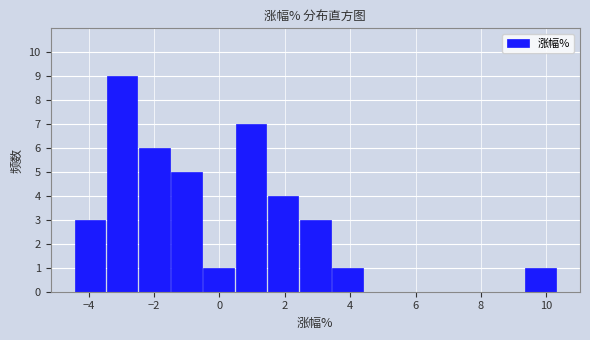

Reading left to right, transcribe this chart: for each bar, give the range it covers on the x-axis and its height. Neither the bar edges nor the heights are printed on the chart, so give them approximately, as read against the axes.

-4.4 to -3.4: 3
-3.4 to -2.4: 9
-2.4 to -1.4: 6
-1.4 to -0.4: 5
-0.4 to 0.4: 1
0.4 to 1.4: 7
1.4 to 2.4: 4
2.4 to 3.4: 3
3.4 to 4.4: 1
4.4 to 5.4: 0
5.4 to 6.4: 0
6.4 to 7.4: 0
7.4 to 8.4: 0
8.4 to 9.4: 0
9.4 to 10.4: 1